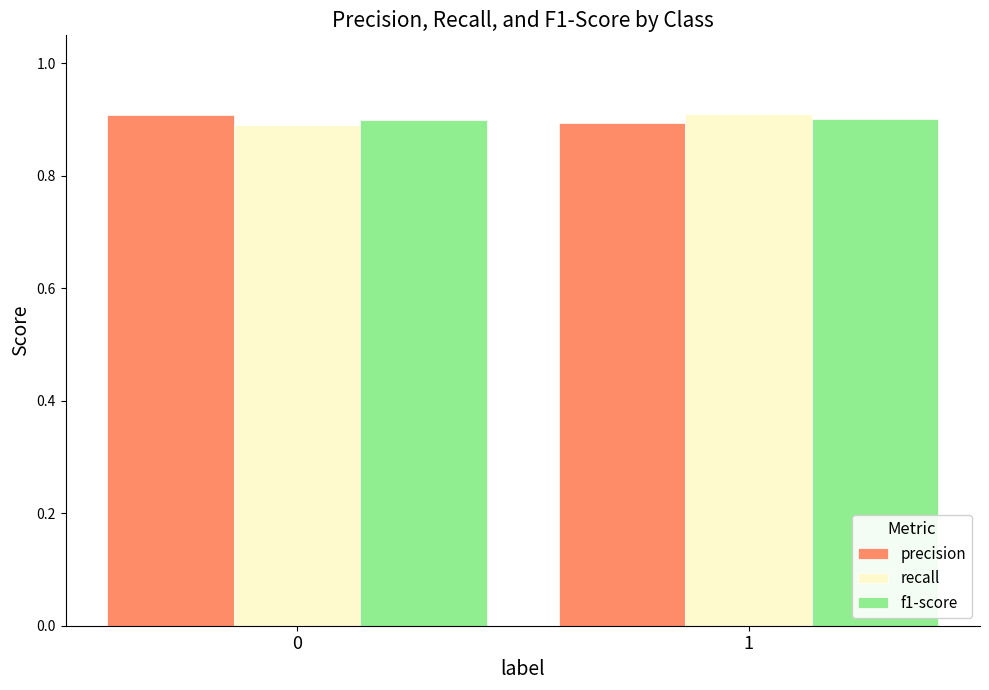

What is the sum of the f1-score values at 0 and 1?

1.8